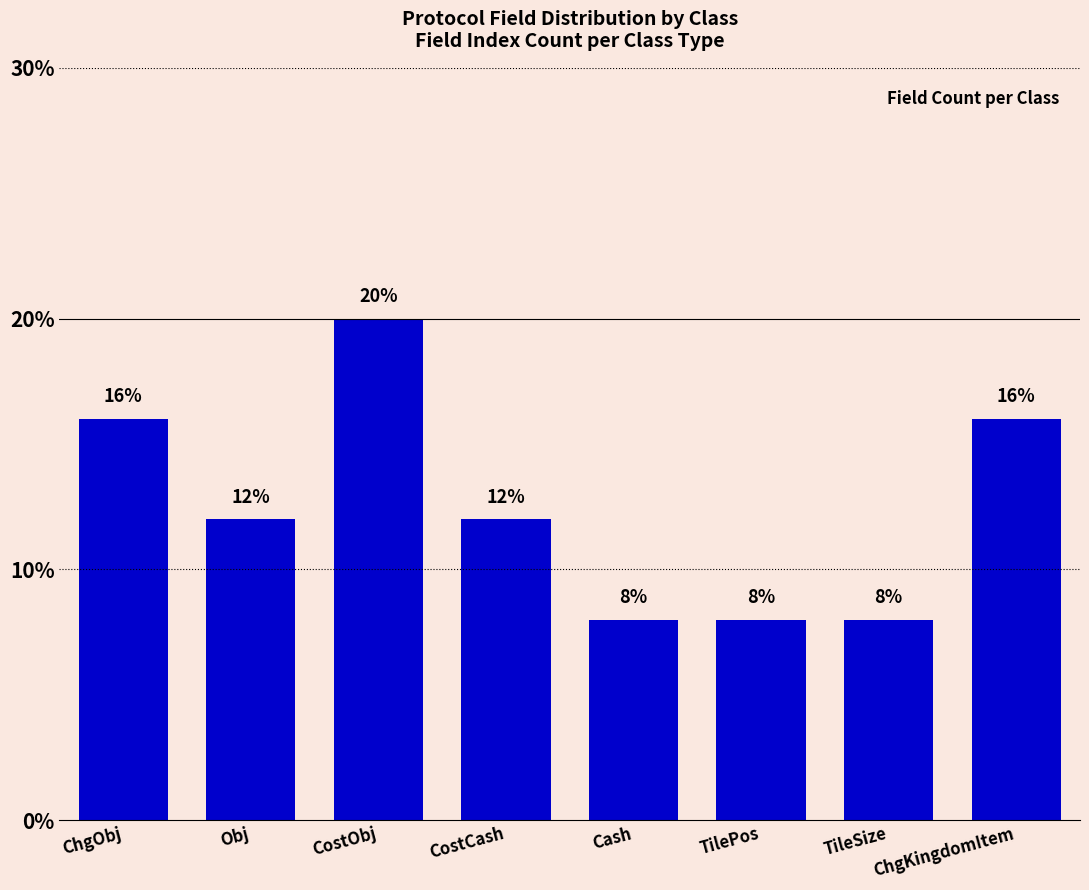

Are the bars horizontal?

No